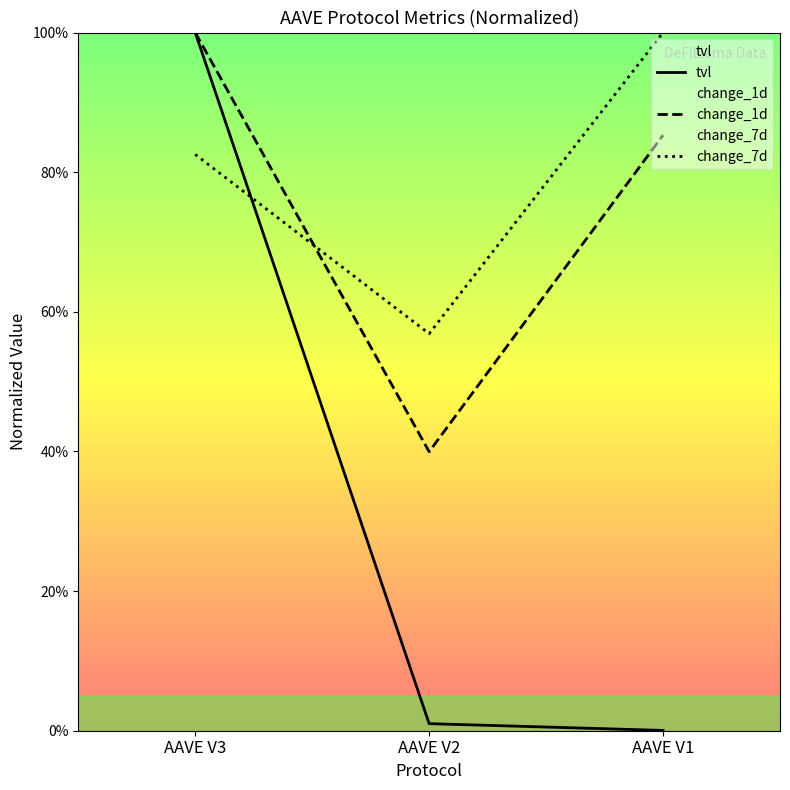

Rank the categories by change_7d value from highest to lowest.

AAVE V1, AAVE V3, AAVE V2